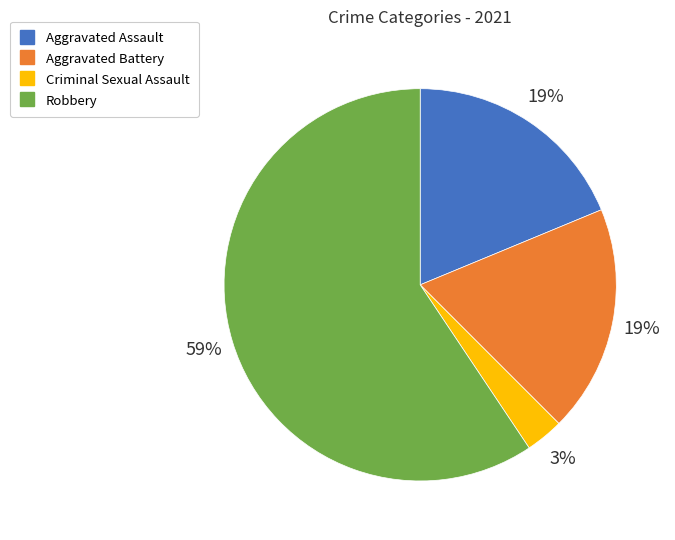

To the nearest percent, what is the average slice percentage?

25%